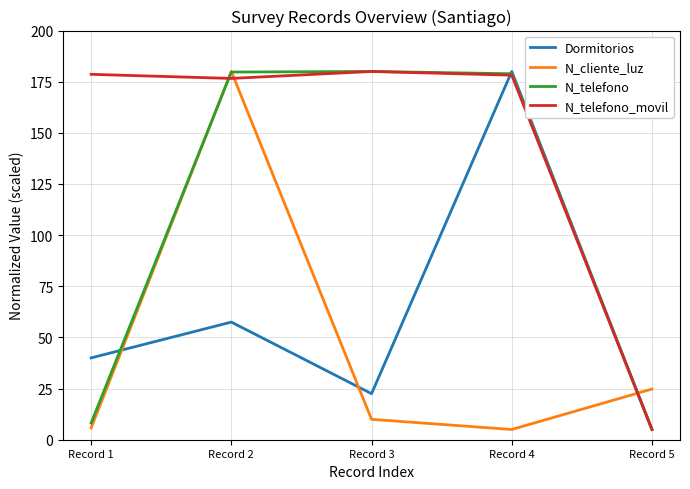

Where do N_cliente_luz and N_telefono_movil first cross each other?

Record 1 and Record 2